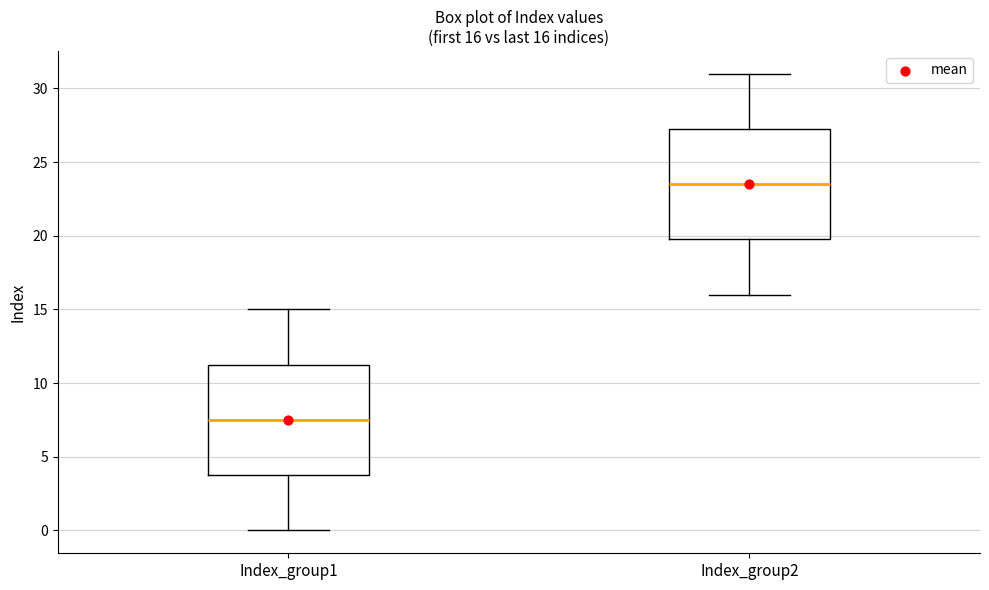

Which box's median line is the lowest?

Index_group1